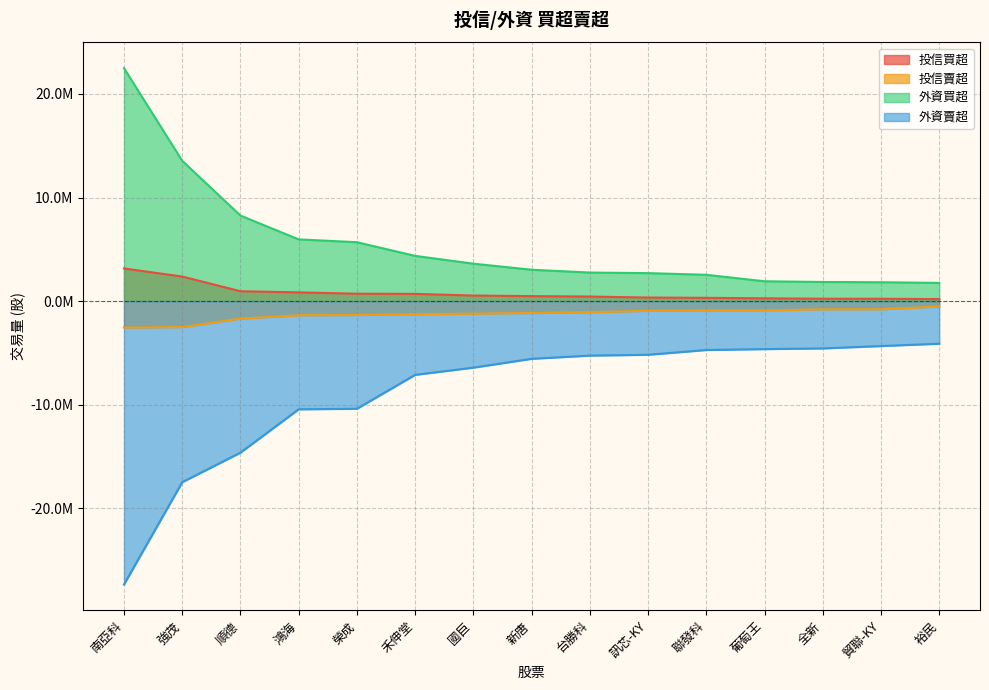

Read the 外資賣超 value at 強茂, to the nearest 100.

-17494000